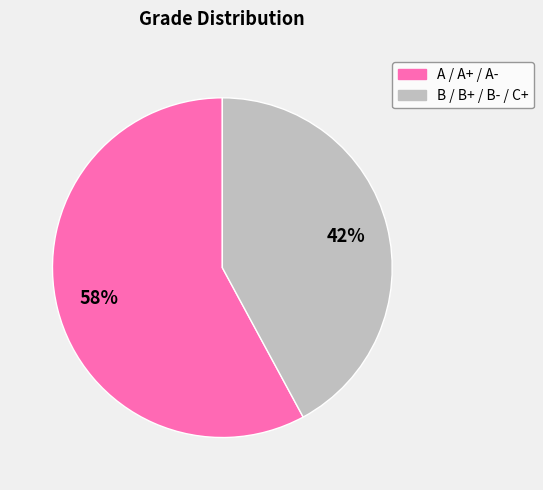

How many segments does this pie chart have?

2